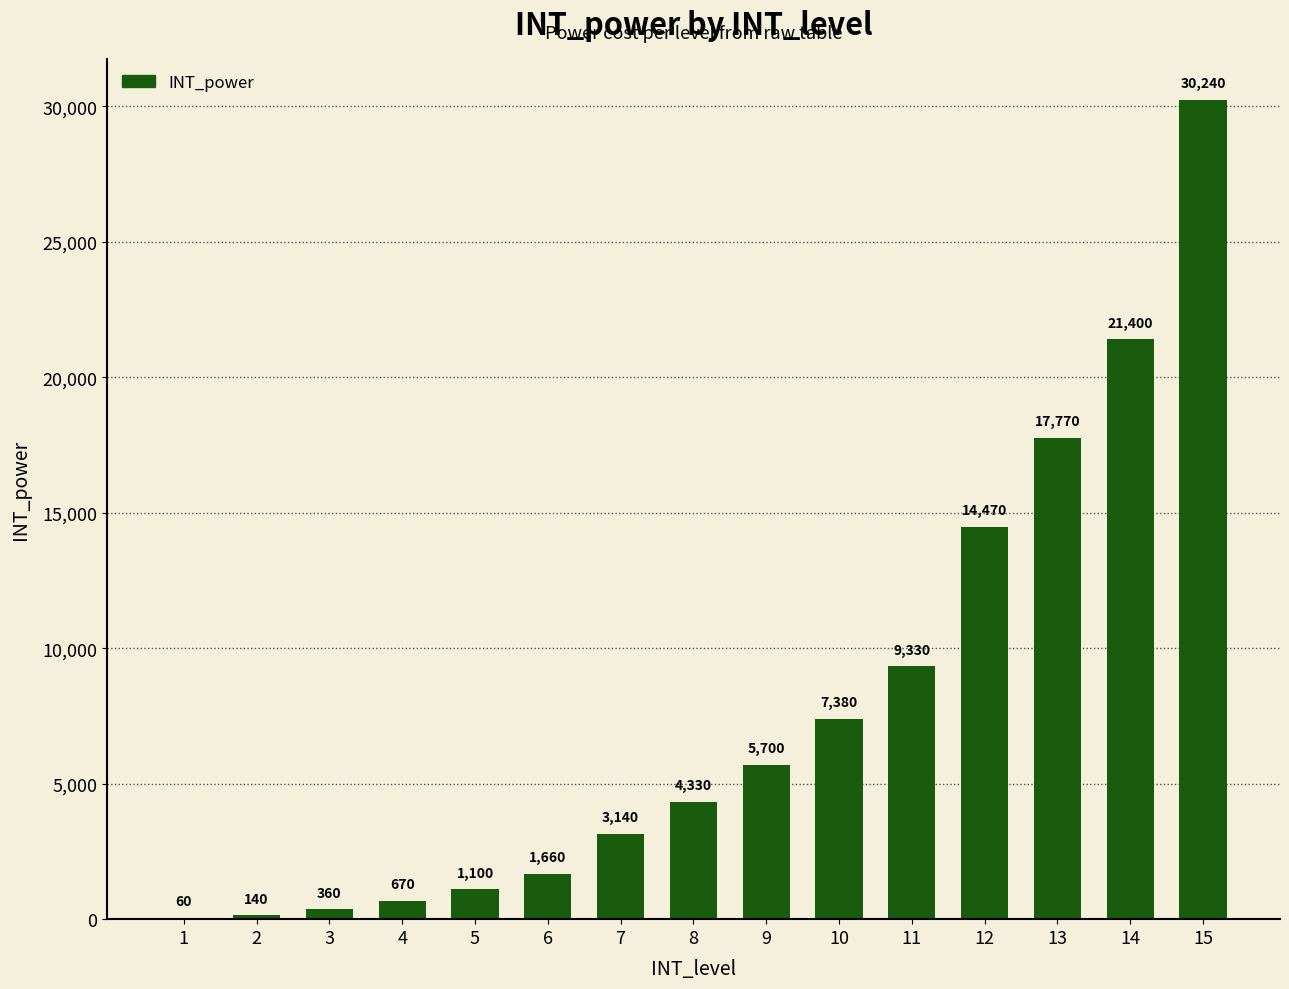

The chart shows a value of 690 at 7. True or false?

False